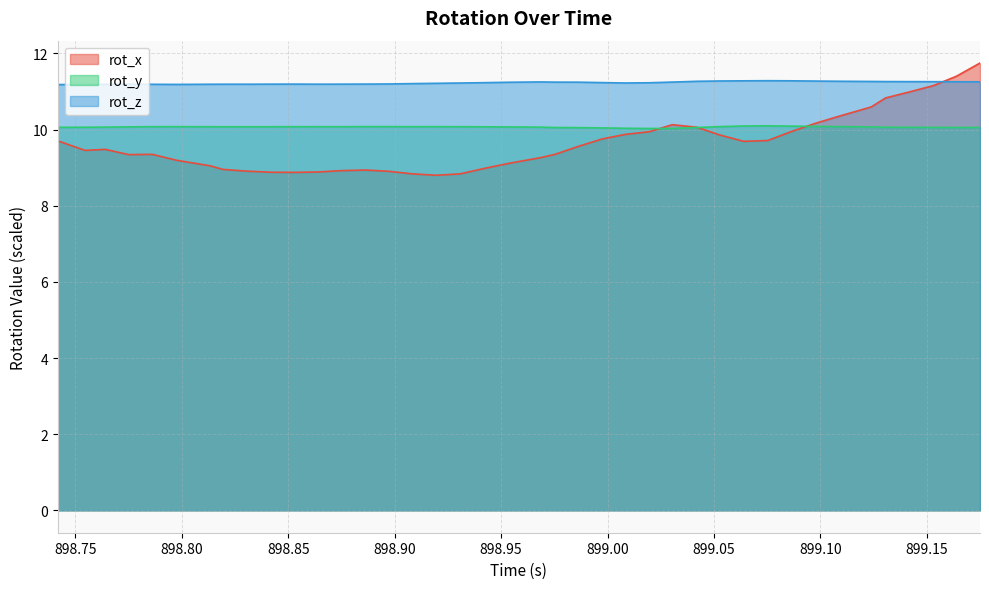

The rot_y series shows 16.7 at 898.9686. True or false?

False